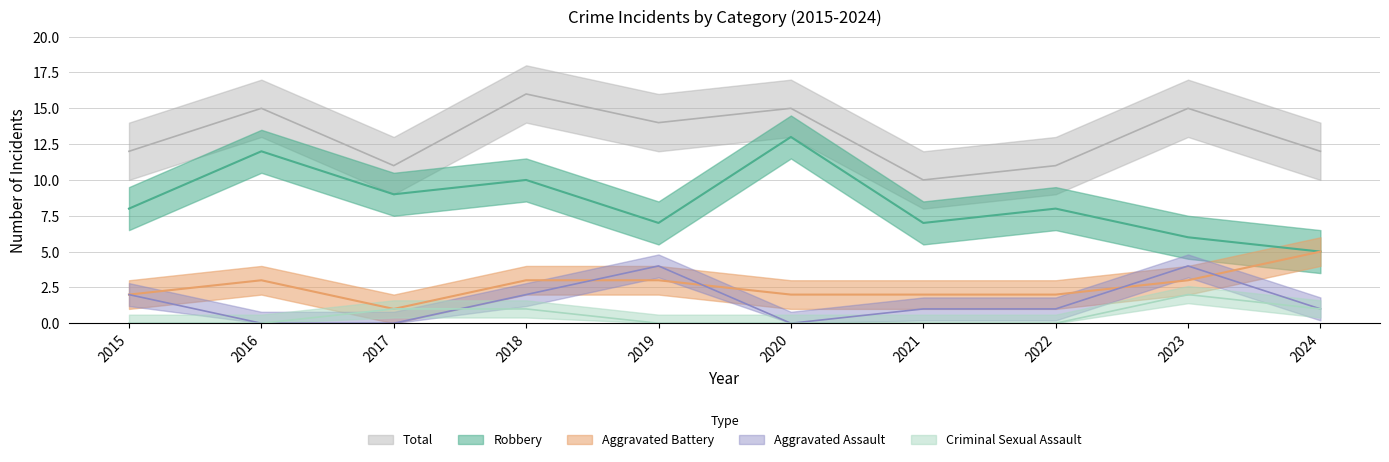

Reading left to right, list all the values displayed in this chart.

Aggravated Assault: 2	0	0	2	4	0	1	1	4	1
Aggravated Battery: 2	3	1	3	3	2	2	2	3	5
Criminal Sexual Assault: 0	0	1	1	0	0	0	0	2	1
Robbery: 8	12	9	10	7	13	7	8	6	5
Total: 12	15	11	16	14	15	10	11	15	12